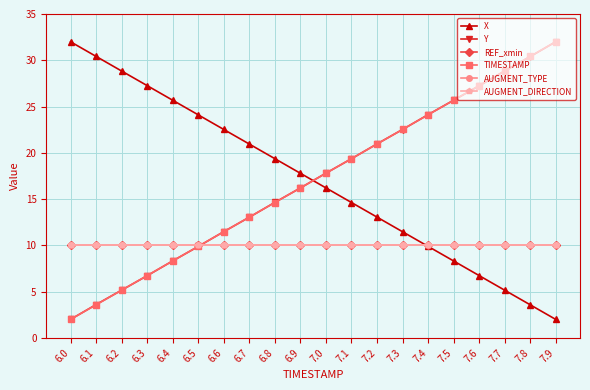

Does the chart have visible grid lines?

Yes